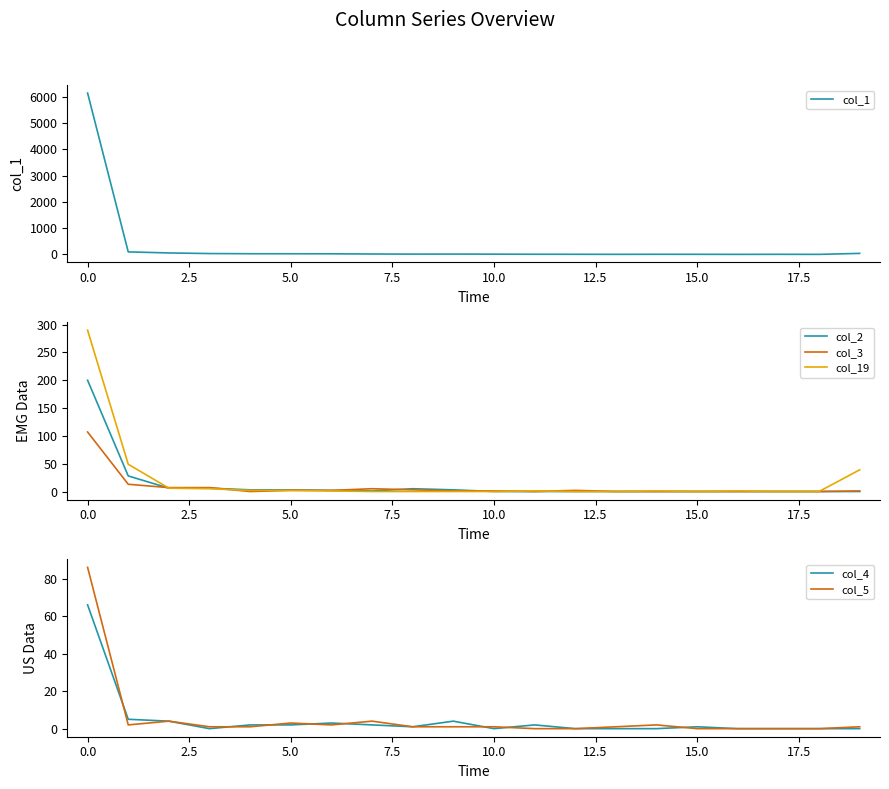

Rank the series at 14 from lowest to highest value.

col_2, col_3, col_4, col_19, col_5, col_1